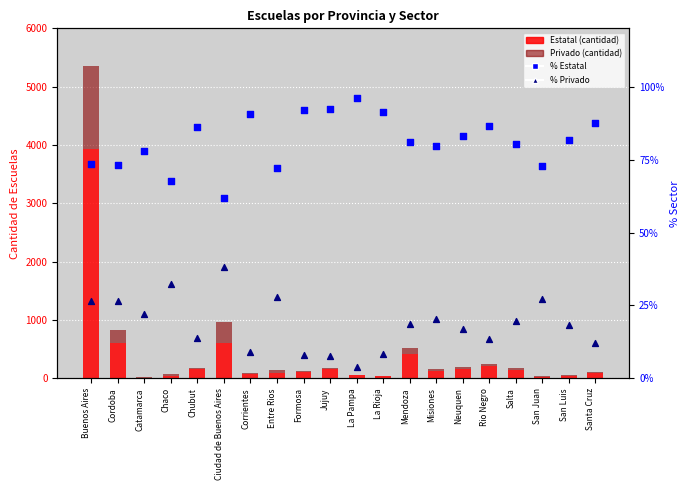

Which series has the widest spread of Y values?

Estatal (cantidad)